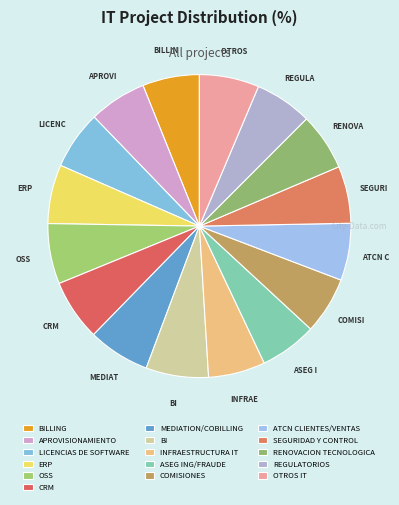

To the nearest percent, what is the average slice percentage?

6%